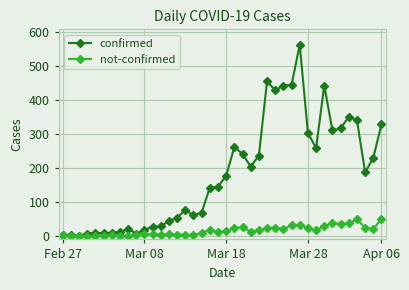

What is the greatest value displayed?

562